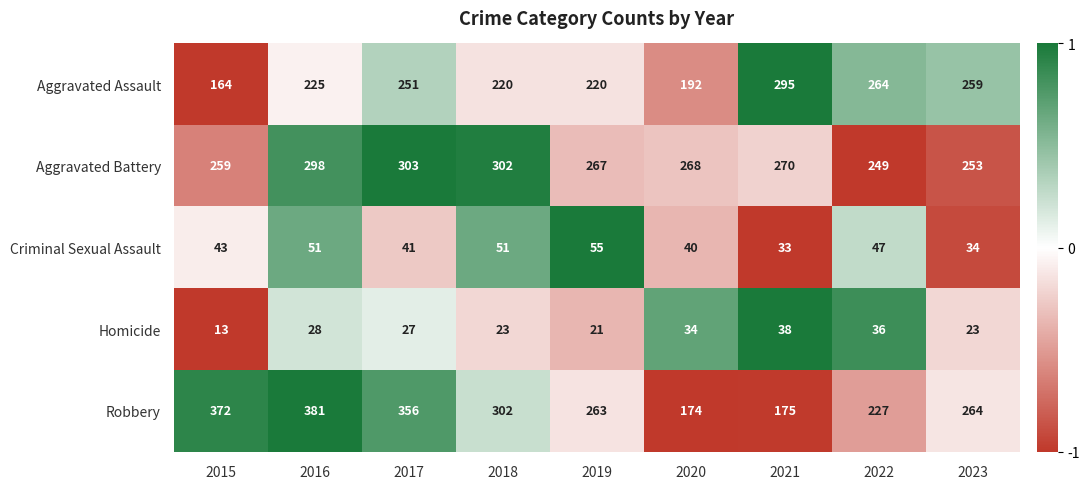

What is the average value of the Criminal Sexual Assault series?

44